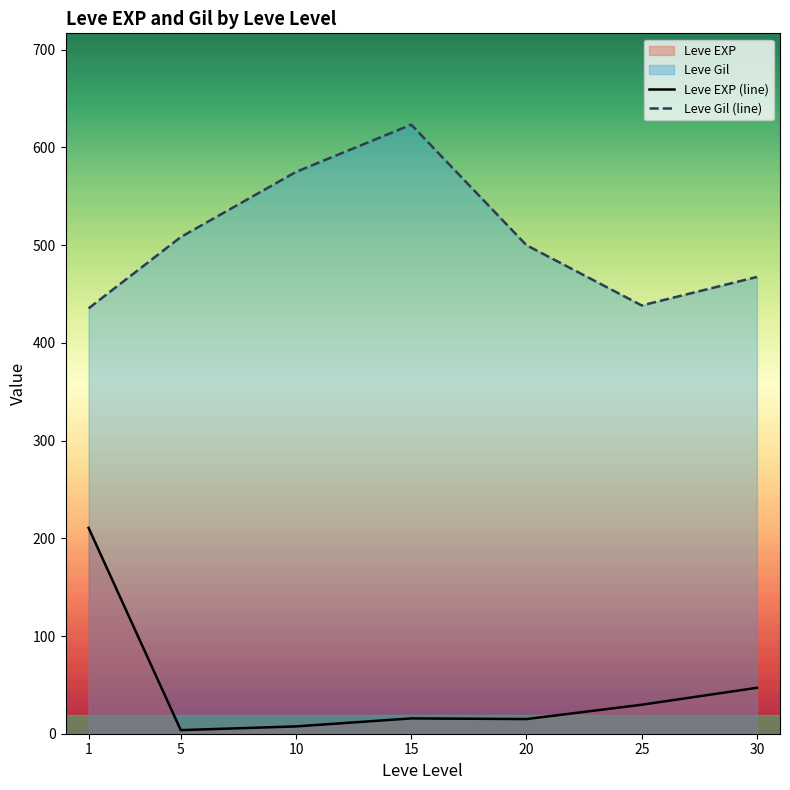

Which series changed the most between 15 and 30?

Leve Gil (line)